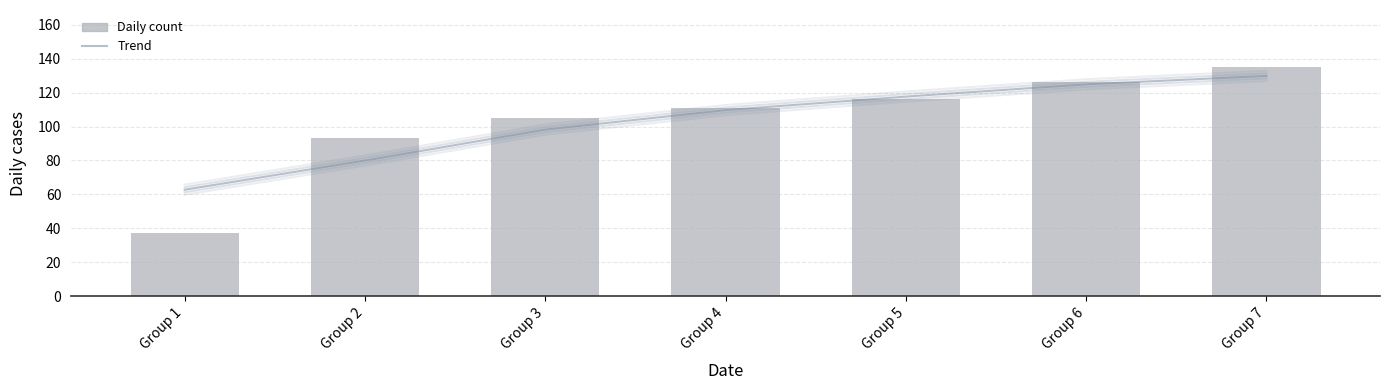

Does the chart contain any negative values?

No